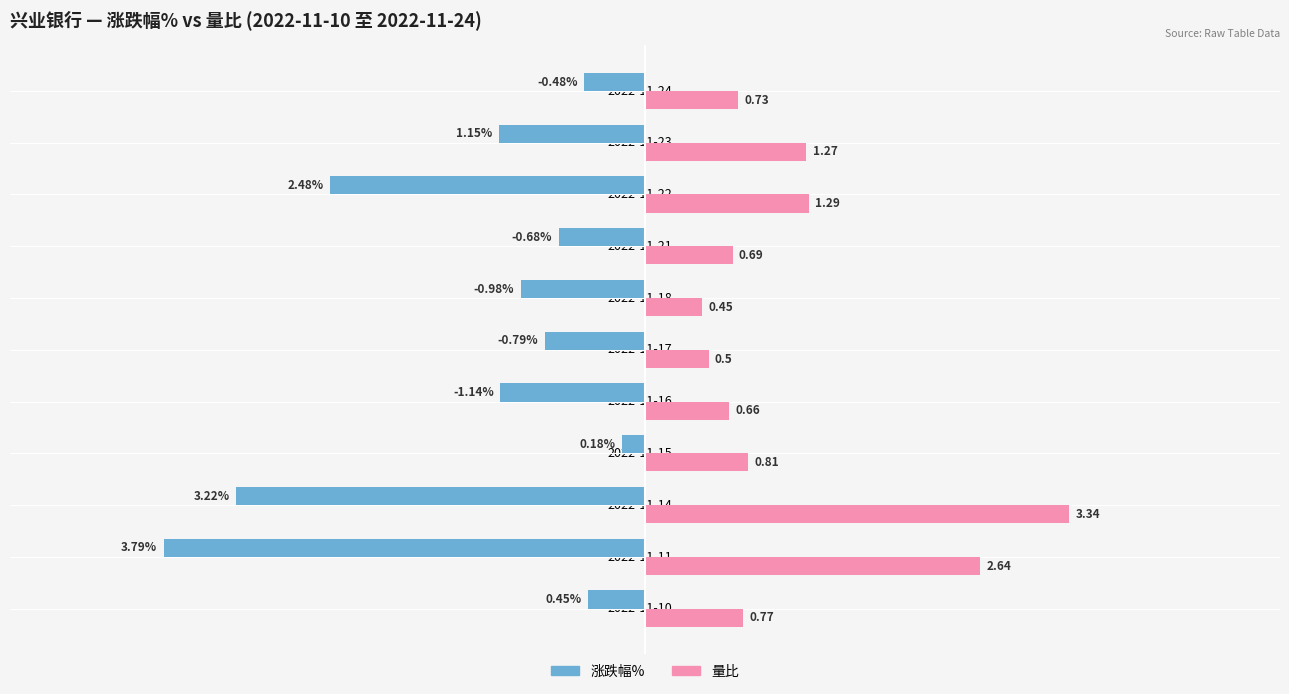

Rank the series at 2022-11-21 from highest to lowest value.

量比, 涨跌幅%